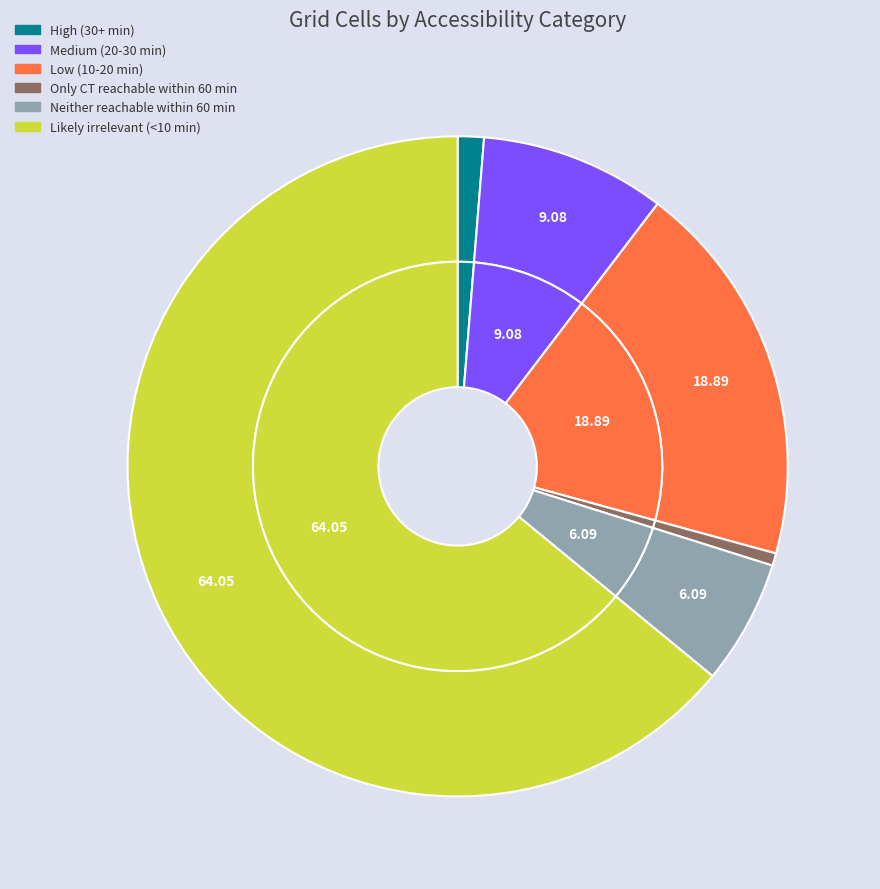

How many segments does this pie chart have?

6